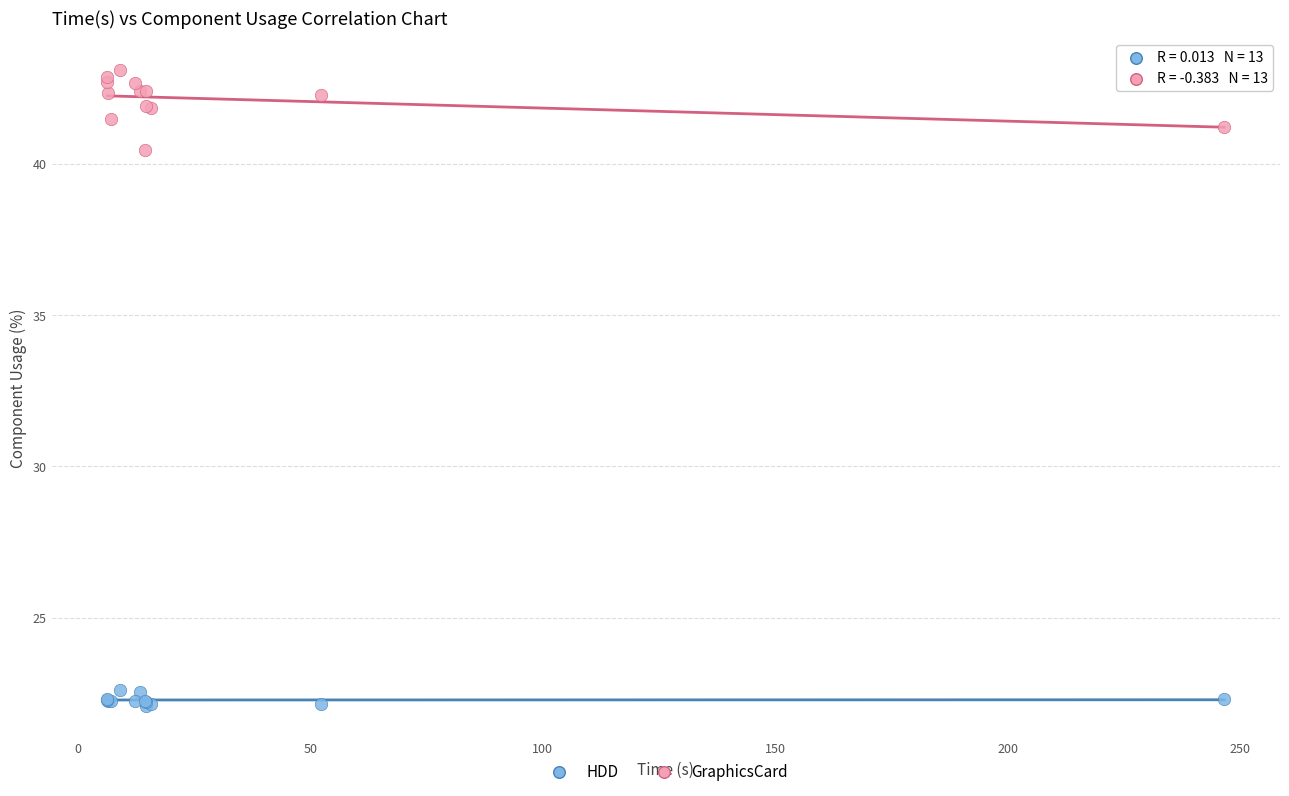

What are all the series names shown in the legend?

HDD, GraphicsCard